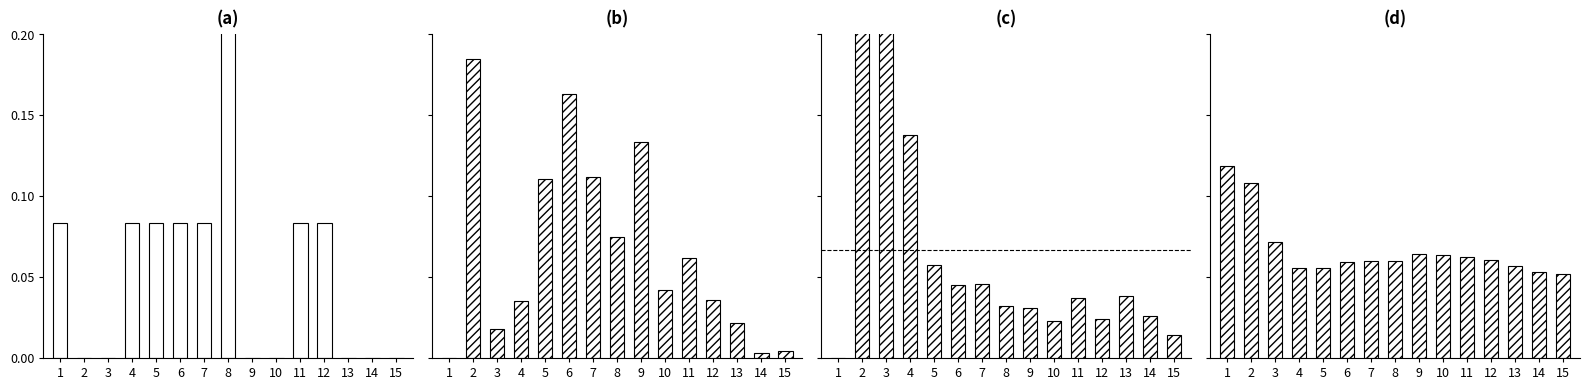

How many distinct data groups are displayed?

4